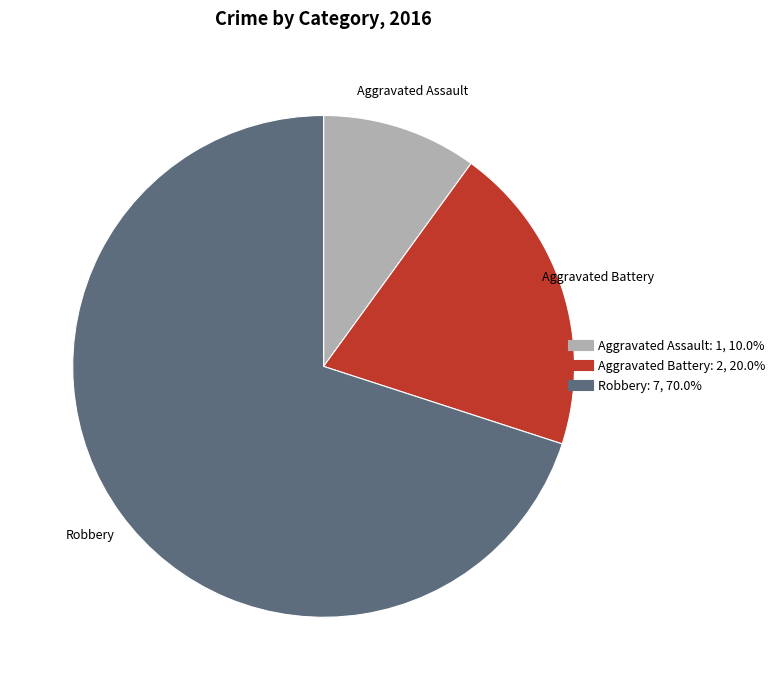

Is the sum of Aggravated Assault and Aggravated Battery greater than half?

No